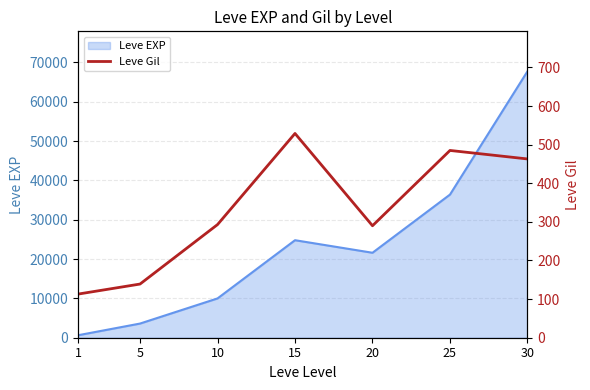

Rank the categories by Leve EXP value from highest to lowest.

30, 25, 15, 20, 10, 5, 1